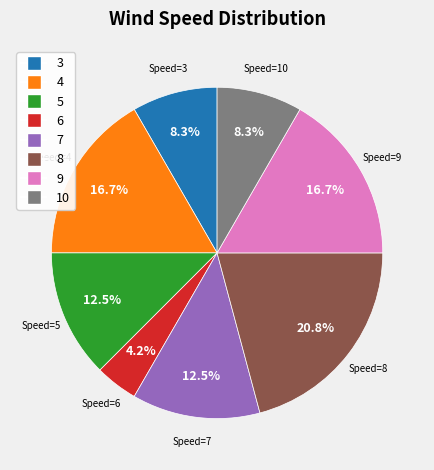

Is there any slice that represents more than half of the pie?

No